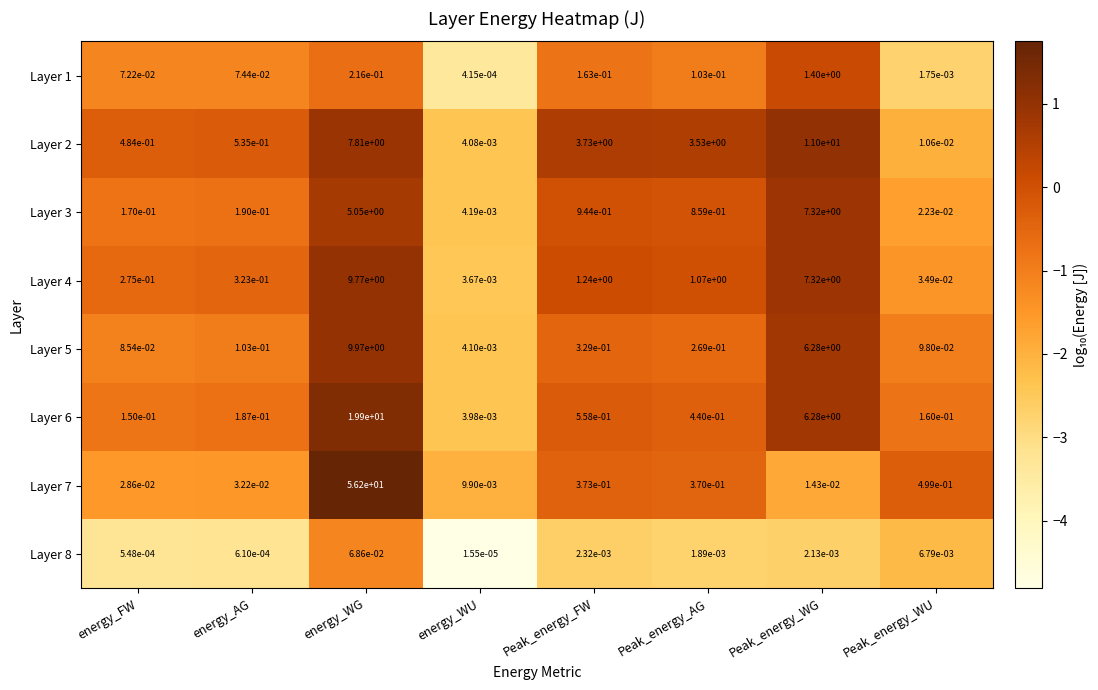

The value of Layer 5 at Peak_energy_FW is 0.6. True or false?

False